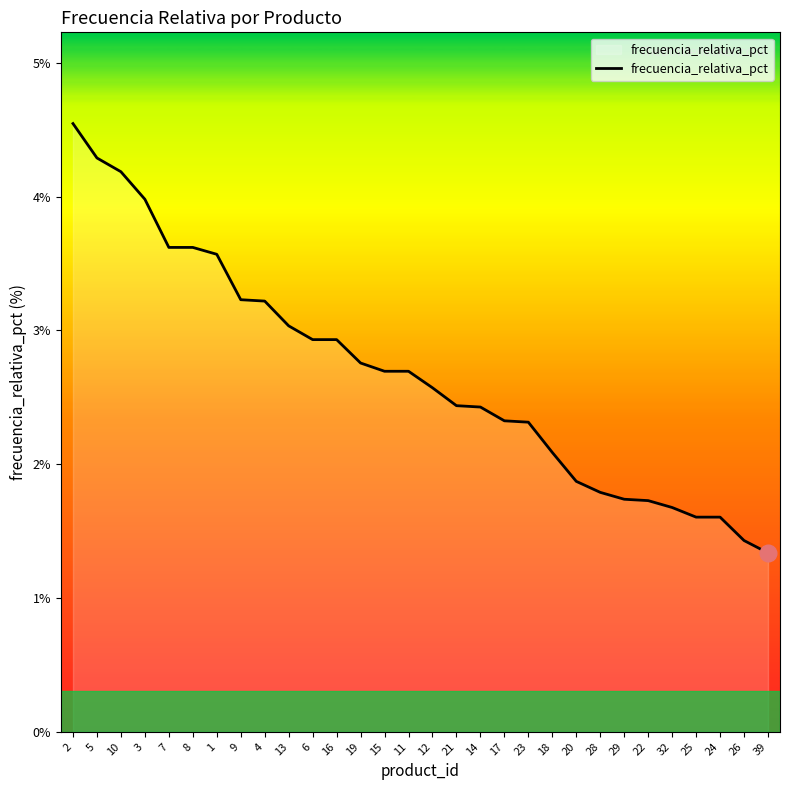

The value at 21 is 4.0. True or false?

False